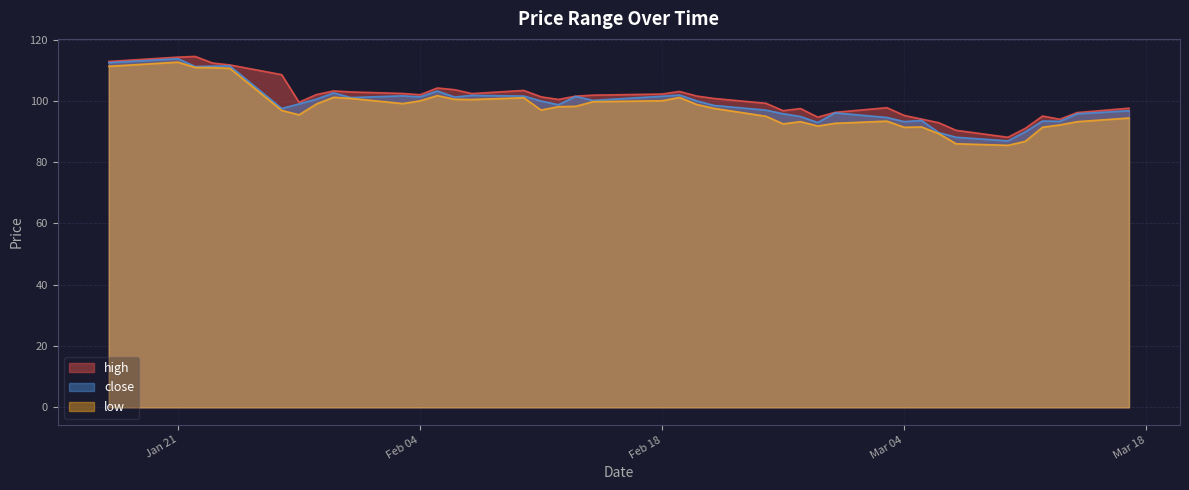

Where does the low series first go above 98?

2025-01-17